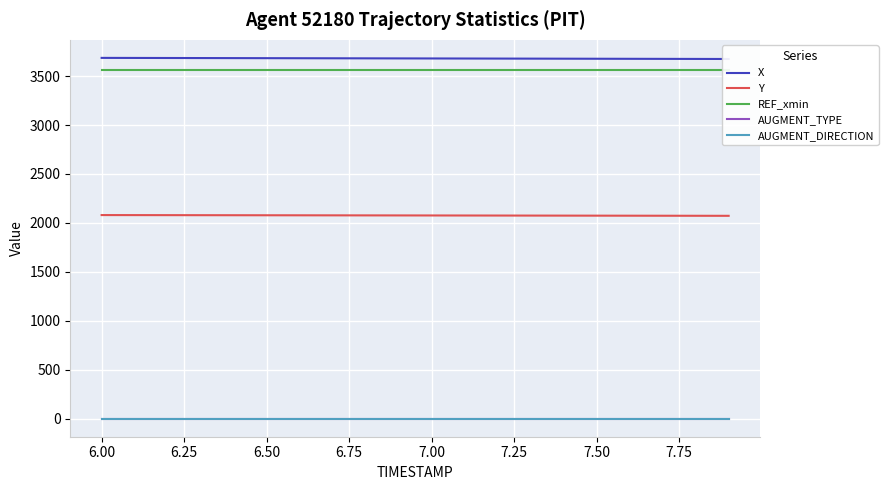

True or false: Y and AUGMENT_DIRECTION intersect in this chart.

False